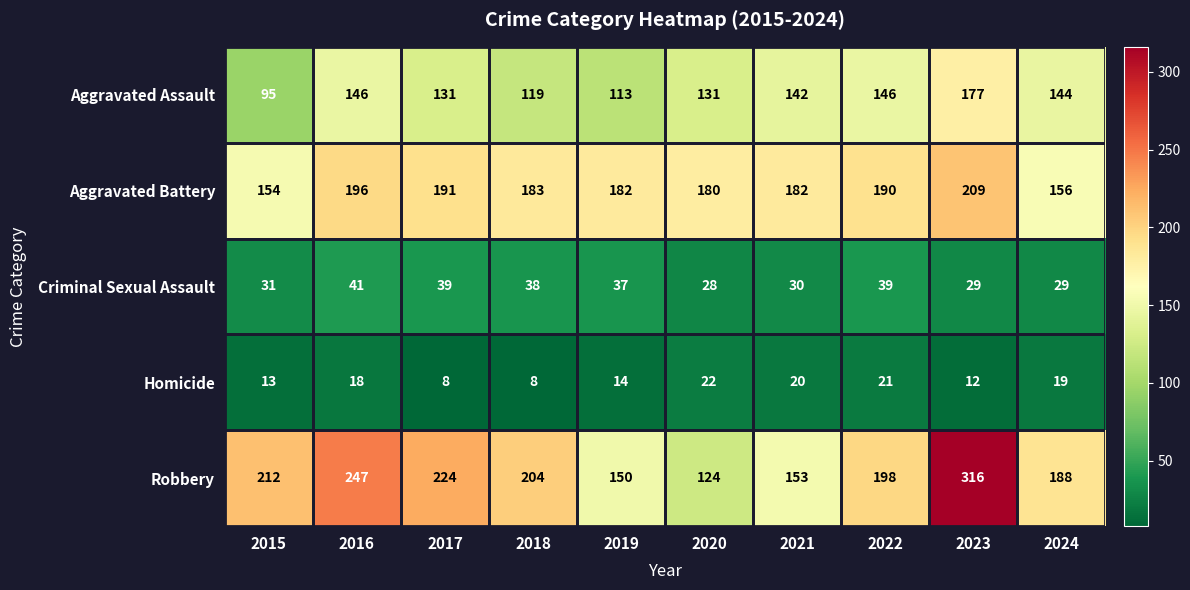

What is the difference between the second highest and minimum values in the Homicide series?

13